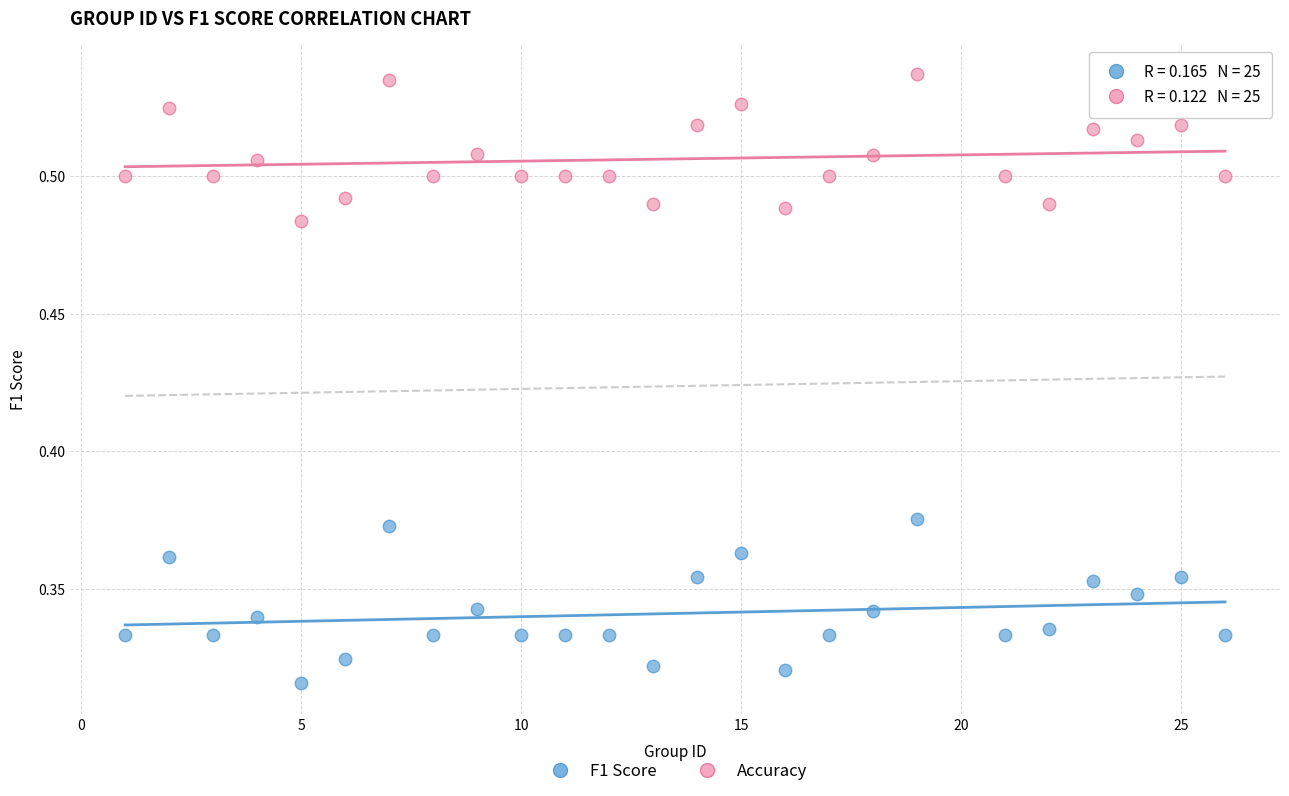

Across all data points, what is the range of X values (max minus min)?

25.0